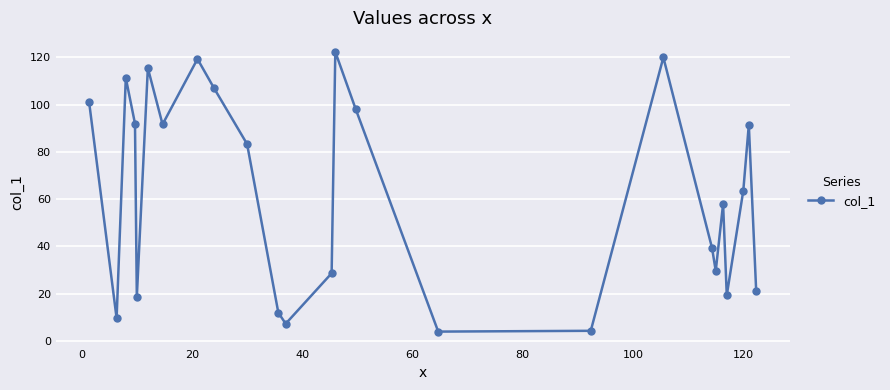

True or false: there are more than 0 points higher than both neighbors.

True